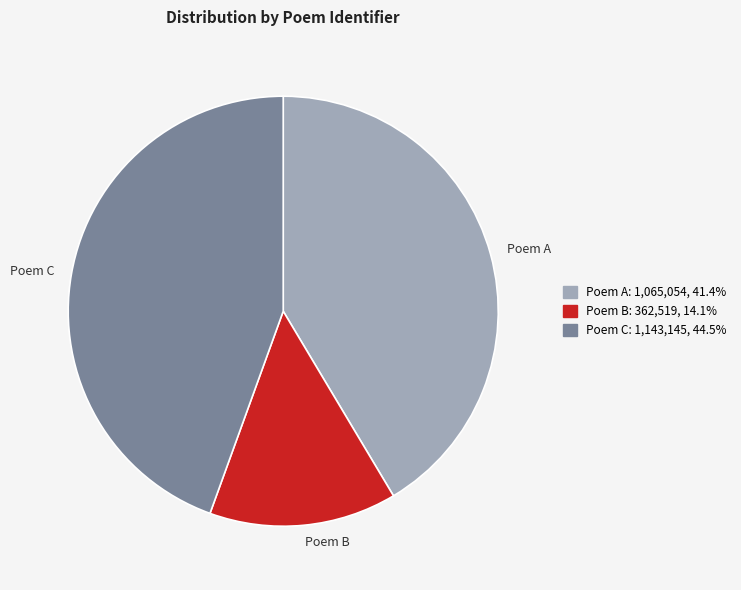

Combined, do Poem A and Poem C account for over 50%?

Yes